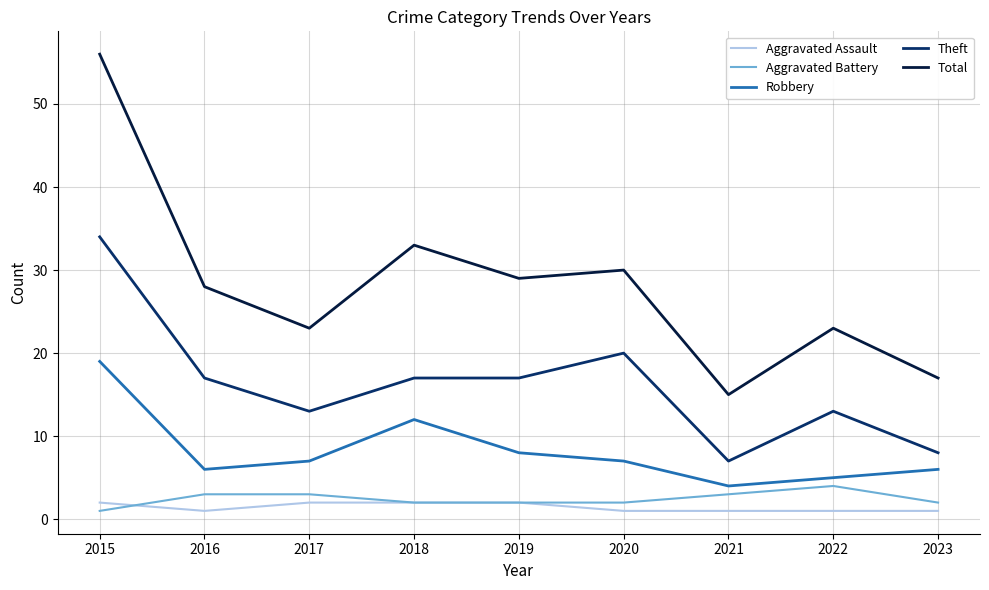

Count the number of data series in this chart.

5